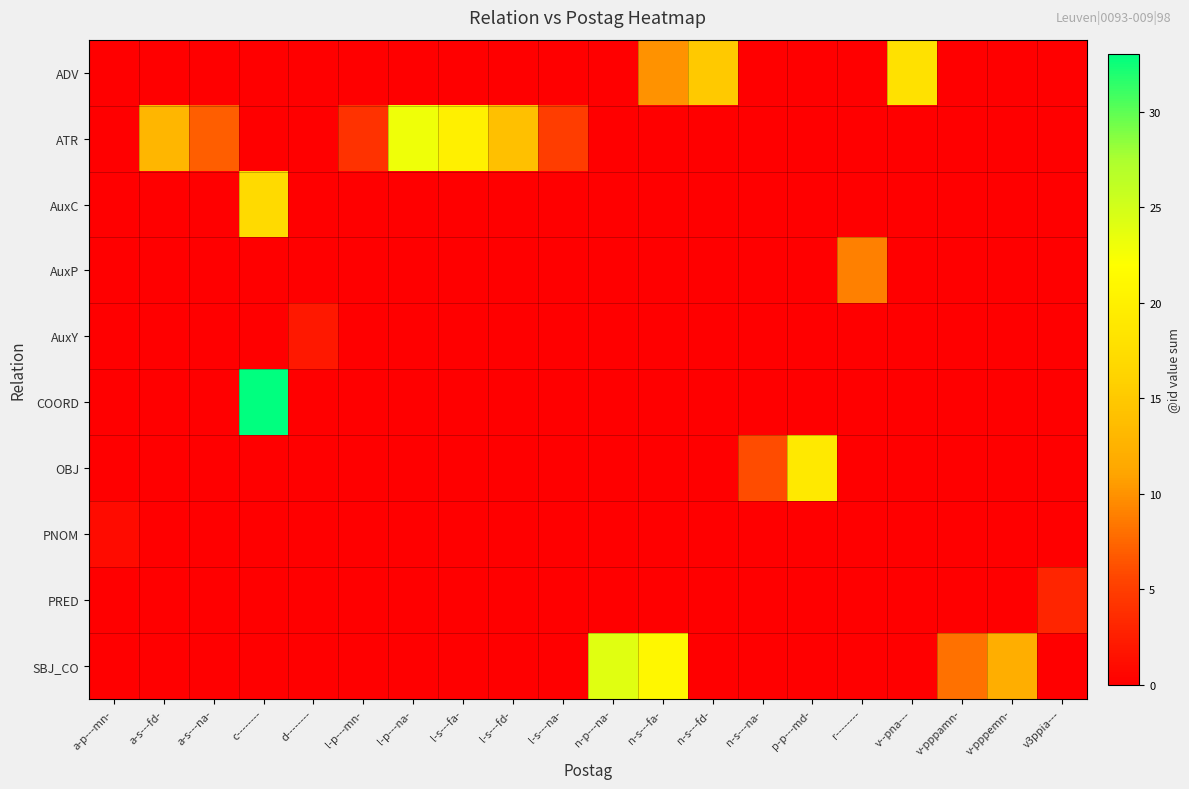

Reading left to right, extract all data points from this chart.

row_0: a-p---mn-=0	a-s---fd-=0	a-s---na-=0	c--------=0	d--------=0	l-p---mn-=0	l-p---na-=0	l-s---fa-=0	l-s---fd-=0	l-s---na-=0	n-p---na-=0	n-s---fa-=10	n-s---fd-=15	n-s---na-=0	p-p---md-=0	r--------=0	v--pna---=18	v-pppamn-=0	v-pppemn-=0	v3ppia---=0
row_1: a-p---mn-=0	a-s---fd-=13	a-s---na-=7	c--------=0	d--------=0	l-p---mn-=4	l-p---na-=23	l-s---fa-=20	l-s---fd-=14	l-s---na-=5	n-p---na-=0	n-s---fa-=0	n-s---fd-=0	n-s---na-=0	p-p---md-=0	r--------=0	v--pna---=0	v-pppamn-=0	v-pppemn-=0	v3ppia---=0
row_2: a-p---mn-=0	a-s---fd-=0	a-s---na-=0	c--------=17	d--------=0	l-p---mn-=0	l-p---na-=0	l-s---fa-=0	l-s---fd-=0	l-s---na-=0	n-p---na-=0	n-s---fa-=0	n-s---fd-=0	n-s---na-=0	p-p---md-=0	r--------=0	v--pna---=0	v-pppamn-=0	v-pppemn-=0	v3ppia---=0
row_3: a-p---mn-=0	a-s---fd-=0	a-s---na-=0	c--------=0	d--------=0	l-p---mn-=0	l-p---na-=0	l-s---fa-=0	l-s---fd-=0	l-s---na-=0	n-p---na-=0	n-s---fa-=0	n-s---fd-=0	n-s---na-=0	p-p---md-=0	r--------=9	v--pna---=0	v-pppamn-=0	v-pppemn-=0	v3ppia---=0
row_4: a-p---mn-=0	a-s---fd-=0	a-s---na-=0	c--------=0	d--------=2	l-p---mn-=0	l-p---na-=0	l-s---fa-=0	l-s---fd-=0	l-s---na-=0	n-p---na-=0	n-s---fa-=0	n-s---fd-=0	n-s---na-=0	p-p---md-=0	r--------=0	v--pna---=0	v-pppamn-=0	v-pppemn-=0	v3ppia---=0
row_5: a-p---mn-=0	a-s---fd-=0	a-s---na-=0	c--------=33	d--------=0	l-p---mn-=0	l-p---na-=0	l-s---fa-=0	l-s---fd-=0	l-s---na-=0	n-p---na-=0	n-s---fa-=0	n-s---fd-=0	n-s---na-=0	p-p---md-=0	r--------=0	v--pna---=0	v-pppamn-=0	v-pppemn-=0	v3ppia---=0
row_6: a-p---mn-=0	a-s---fd-=0	a-s---na-=0	c--------=0	d--------=0	l-p---mn-=0	l-p---na-=0	l-s---fa-=0	l-s---fd-=0	l-s---na-=0	n-p---na-=0	n-s---fa-=0	n-s---fd-=0	n-s---na-=6	p-p---md-=19	r--------=0	v--pna---=0	v-pppamn-=0	v-pppemn-=0	v3ppia---=0
row_7: a-p---mn-=1	a-s---fd-=0	a-s---na-=0	c--------=0	d--------=0	l-p---mn-=0	l-p---na-=0	l-s---fa-=0	l-s---fd-=0	l-s---na-=0	n-p---na-=0	n-s---fa-=0	n-s---fd-=0	n-s---na-=0	p-p---md-=0	r--------=0	v--pna---=0	v-pppamn-=0	v-pppemn-=0	v3ppia---=0
row_8: a-p---mn-=0	a-s---fd-=0	a-s---na-=0	c--------=0	d--------=0	l-p---mn-=0	l-p---na-=0	l-s---fa-=0	l-s---fd-=0	l-s---na-=0	n-p---na-=0	n-s---fa-=0	n-s---fd-=0	n-s---na-=0	p-p---md-=0	r--------=0	v--pna---=0	v-pppamn-=0	v-pppemn-=0	v3ppia---=3
row_9: a-p---mn-=0	a-s---fd-=0	a-s---na-=0	c--------=0	d--------=0	l-p---mn-=0	l-p---na-=0	l-s---fa-=0	l-s---fd-=0	l-s---na-=0	n-p---na-=24	n-s---fa-=21	n-s---fd-=0	n-s---na-=0	p-p---md-=0	r--------=0	v--pna---=0	v-pppamn-=8	v-pppemn-=12	v3ppia---=0